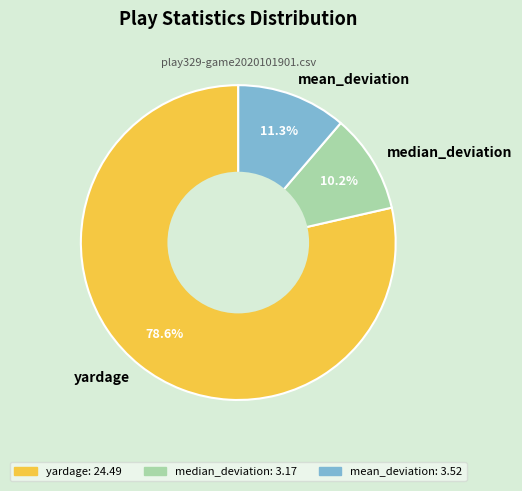

What is the smallest slice in the pie chart?

median_deviation